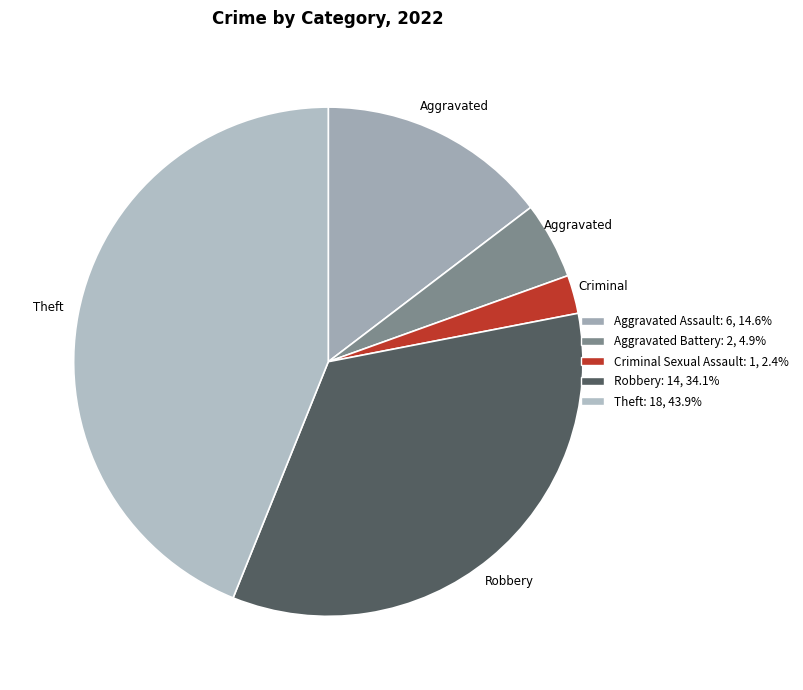

What percentage is NOT represented by Aggravated Assault?

85.4%